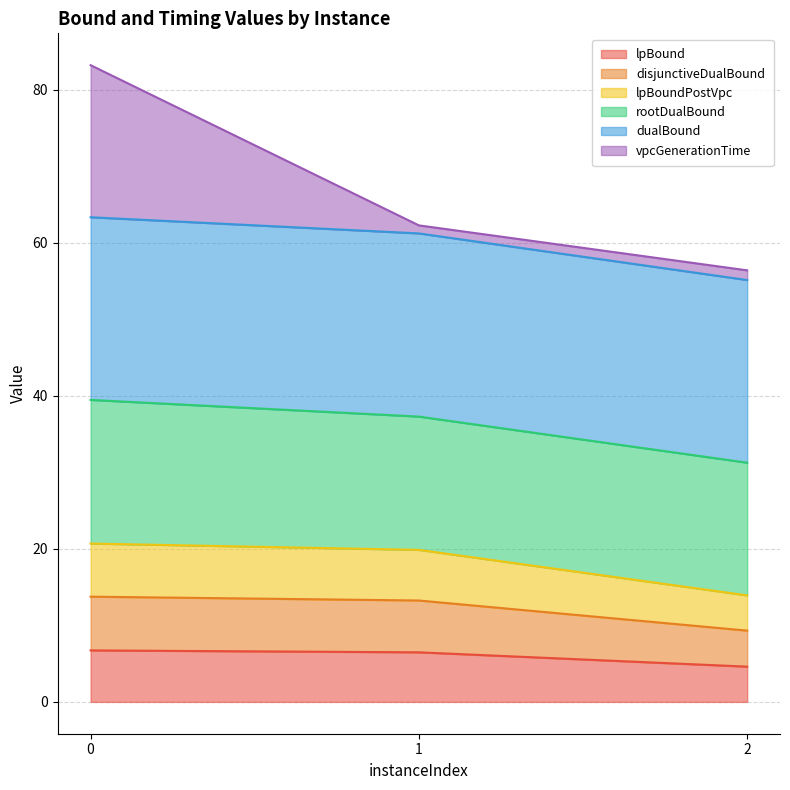

Count the number of categories in the chart.

3